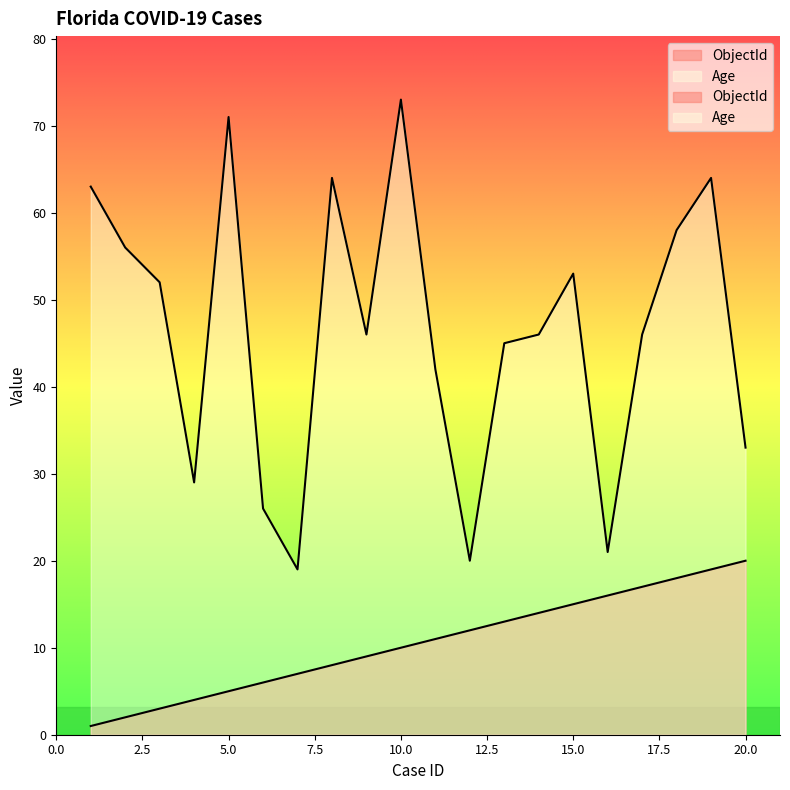

What is the value of the Age point at the 11th from the left?

42